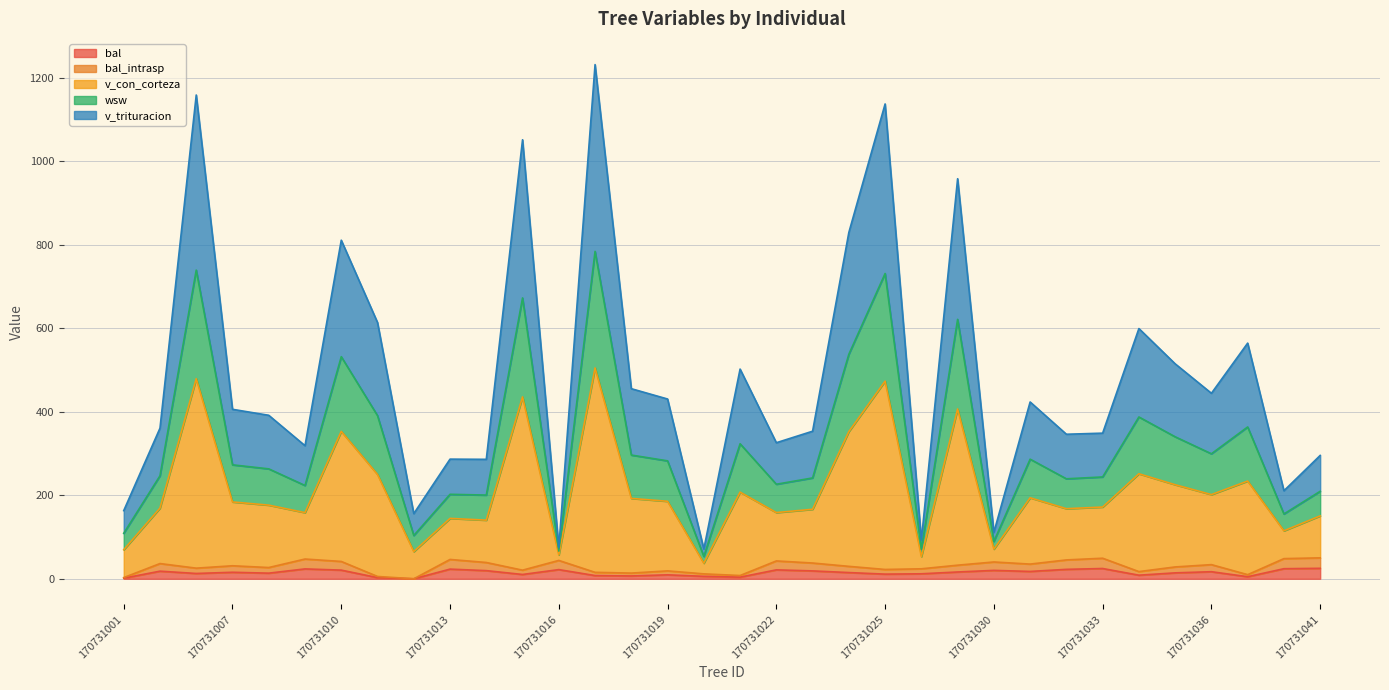

Between 170731036 and 170731035, which is larger?

170731036